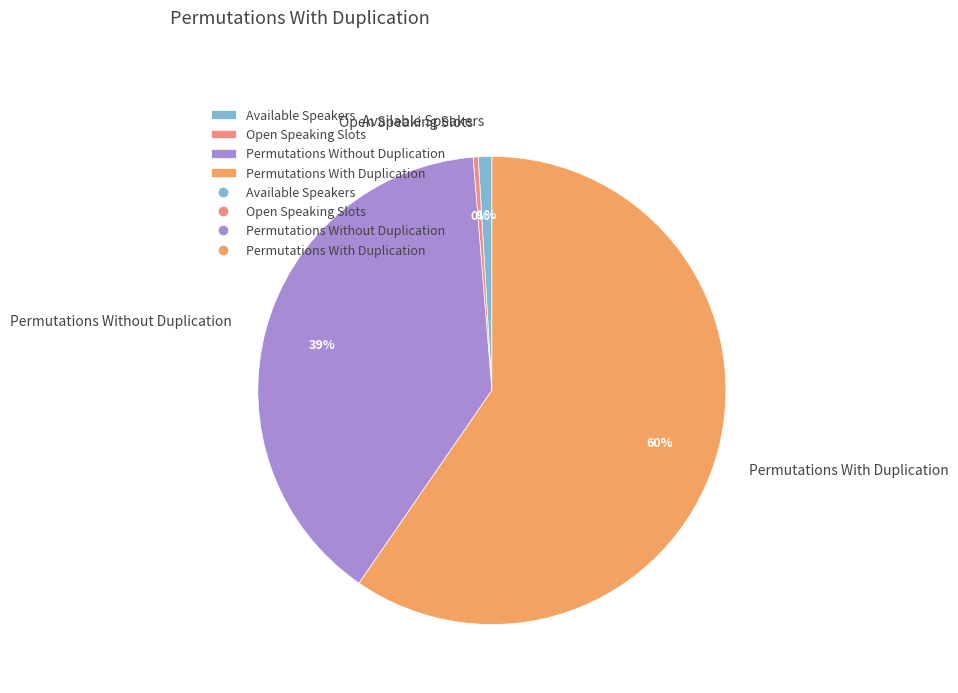

Which category accounts for the majority?

Permutations With Duplication